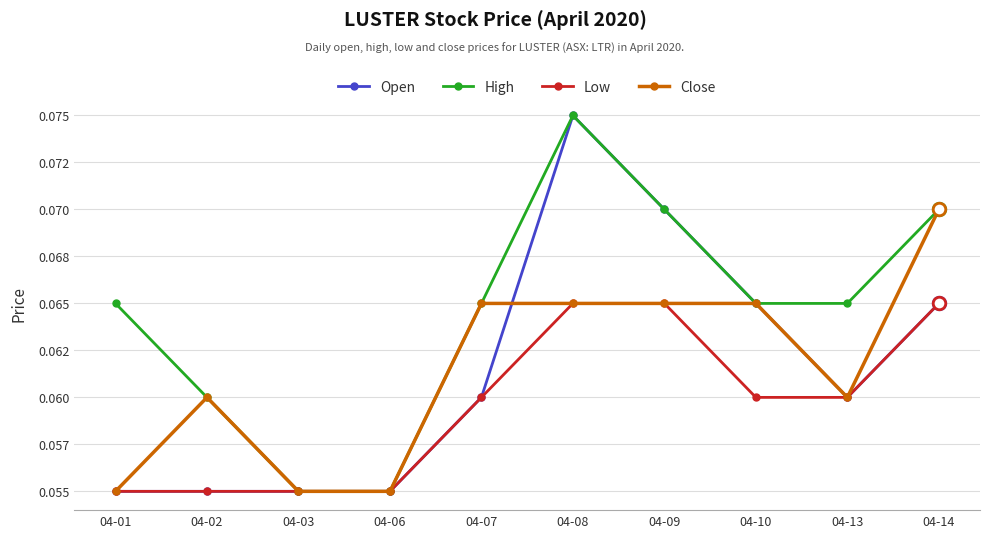

At which label does Low reach its peak?

04-08